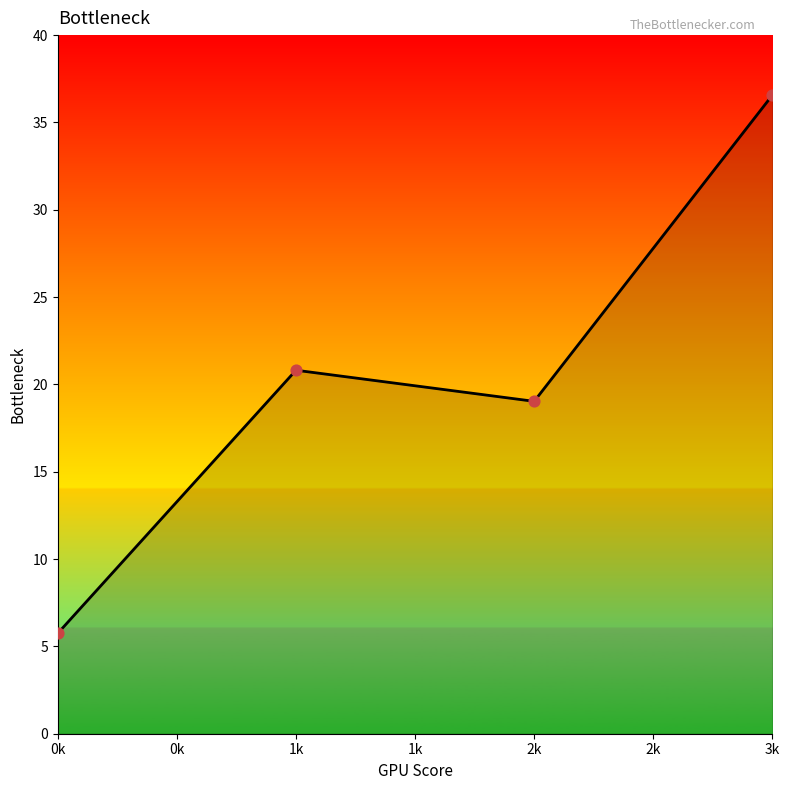

What is the ratio of the value at 3k to the value at 2k?

1.9